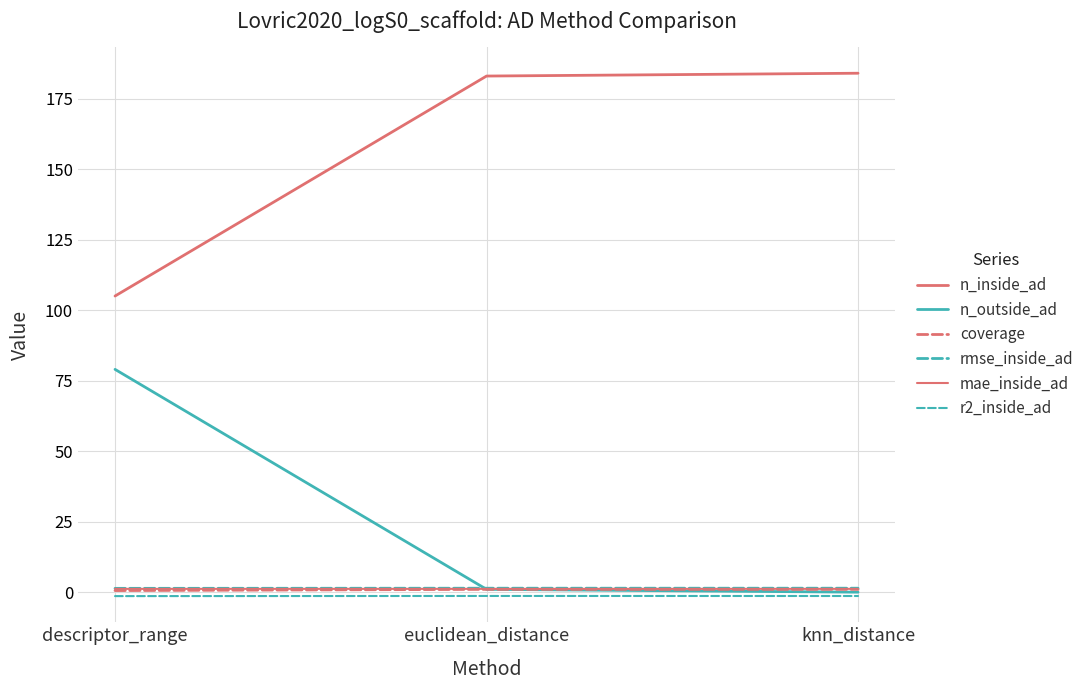

Does the chart display data point markers on the line(s)?

No